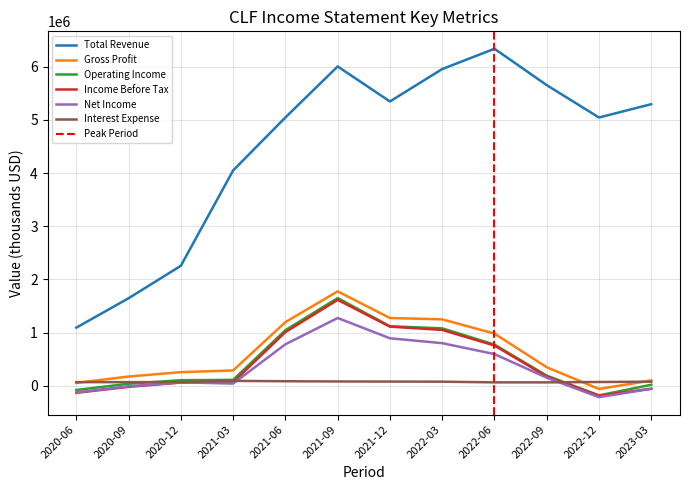

Is the value of Net Income at 2020-06 greater than the value of Total Revenue at 2022-03?

No